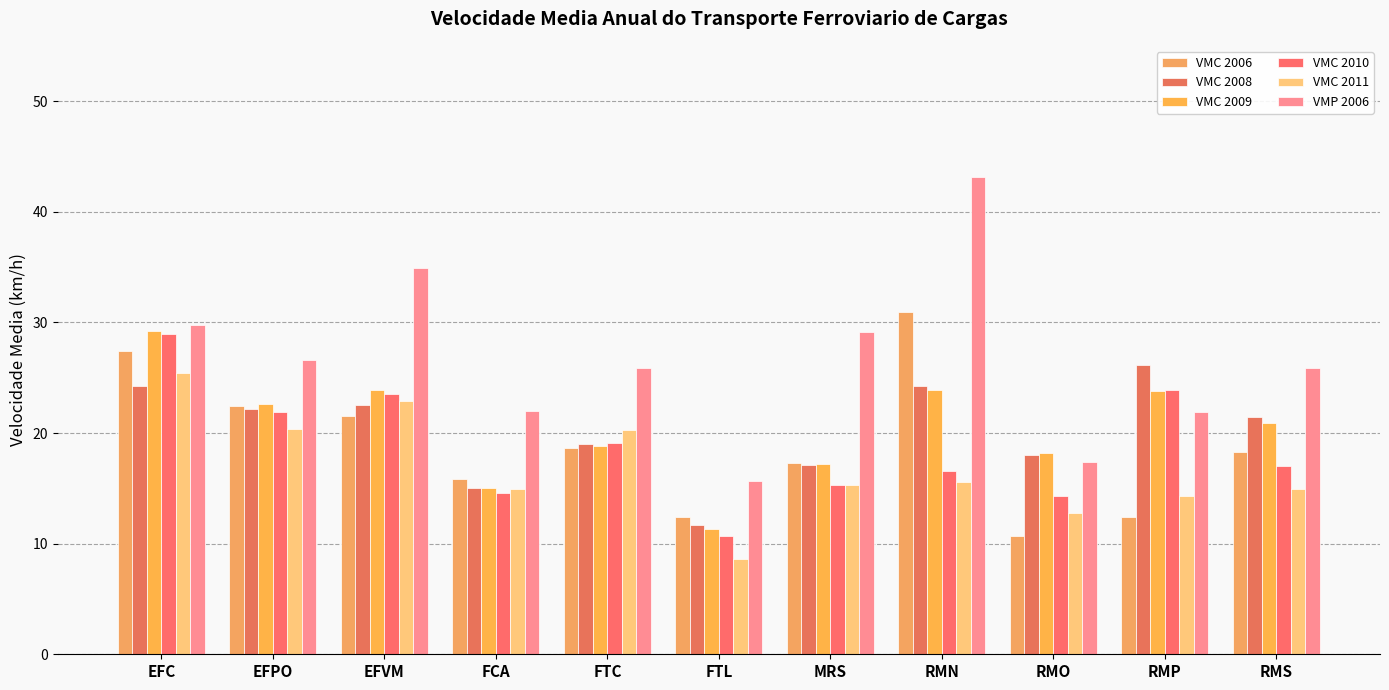

How many values in the VMC 2010 series are below 16?

4